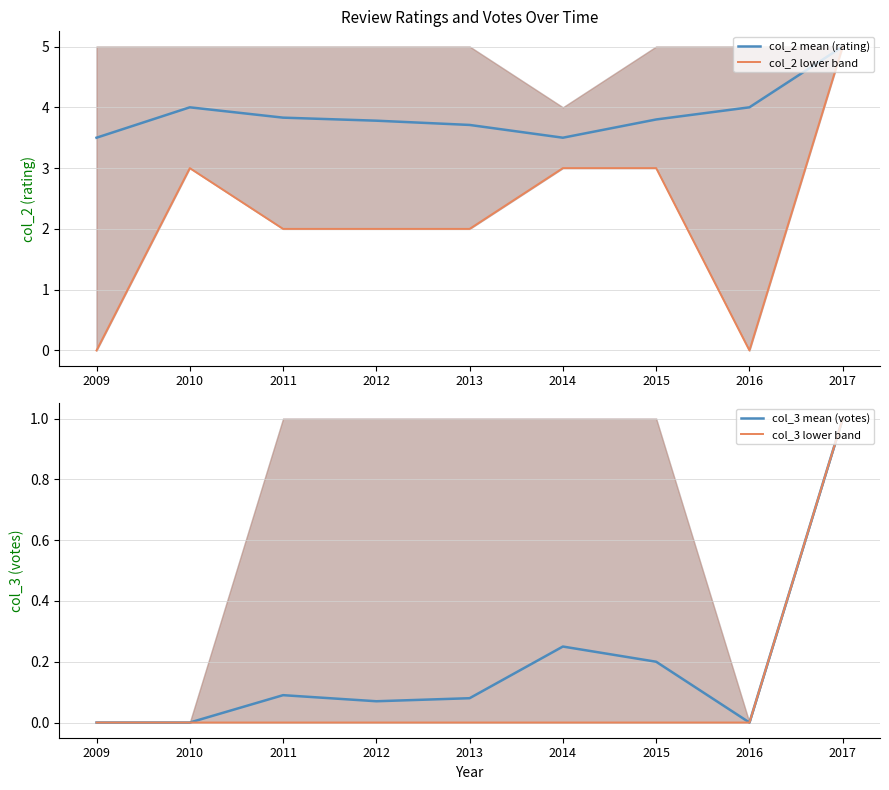

What is the total value across all series at 2013?

5.8